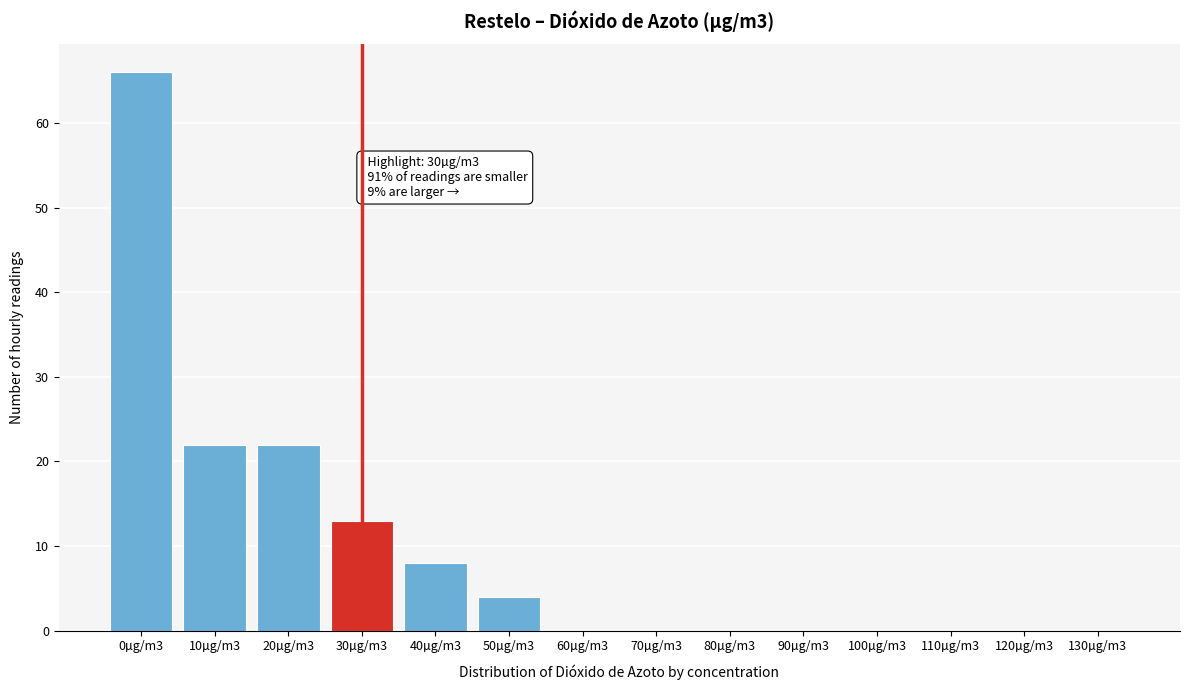

Reading left to right, extract all data points from this chart.

0µg/m3=66	10µg/m3=22	20µg/m3=22	30µg/m3=13	40µg/m3=8	50µg/m3=4	60µg/m3=0	70µg/m3=0	80µg/m3=0	90µg/m3=0	100µg/m3=0	110µg/m3=0	120µg/m3=0	130µg/m3=0